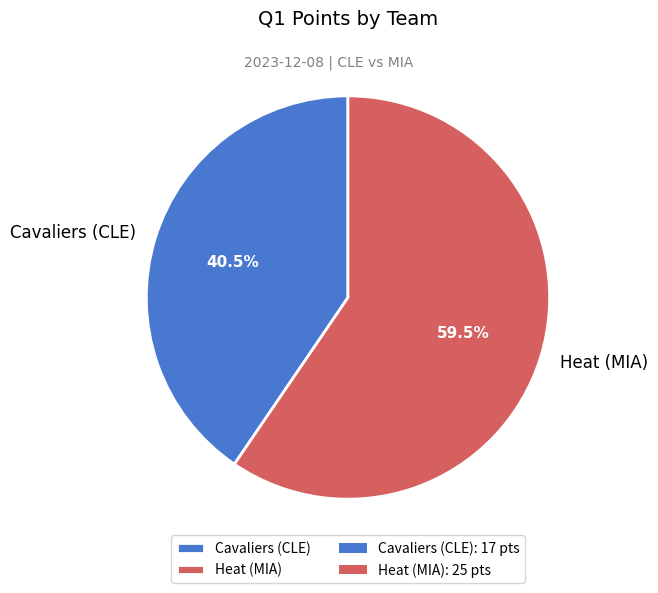

To the nearest percent, what is the difference between the largest and smallest slice percentages?

19%